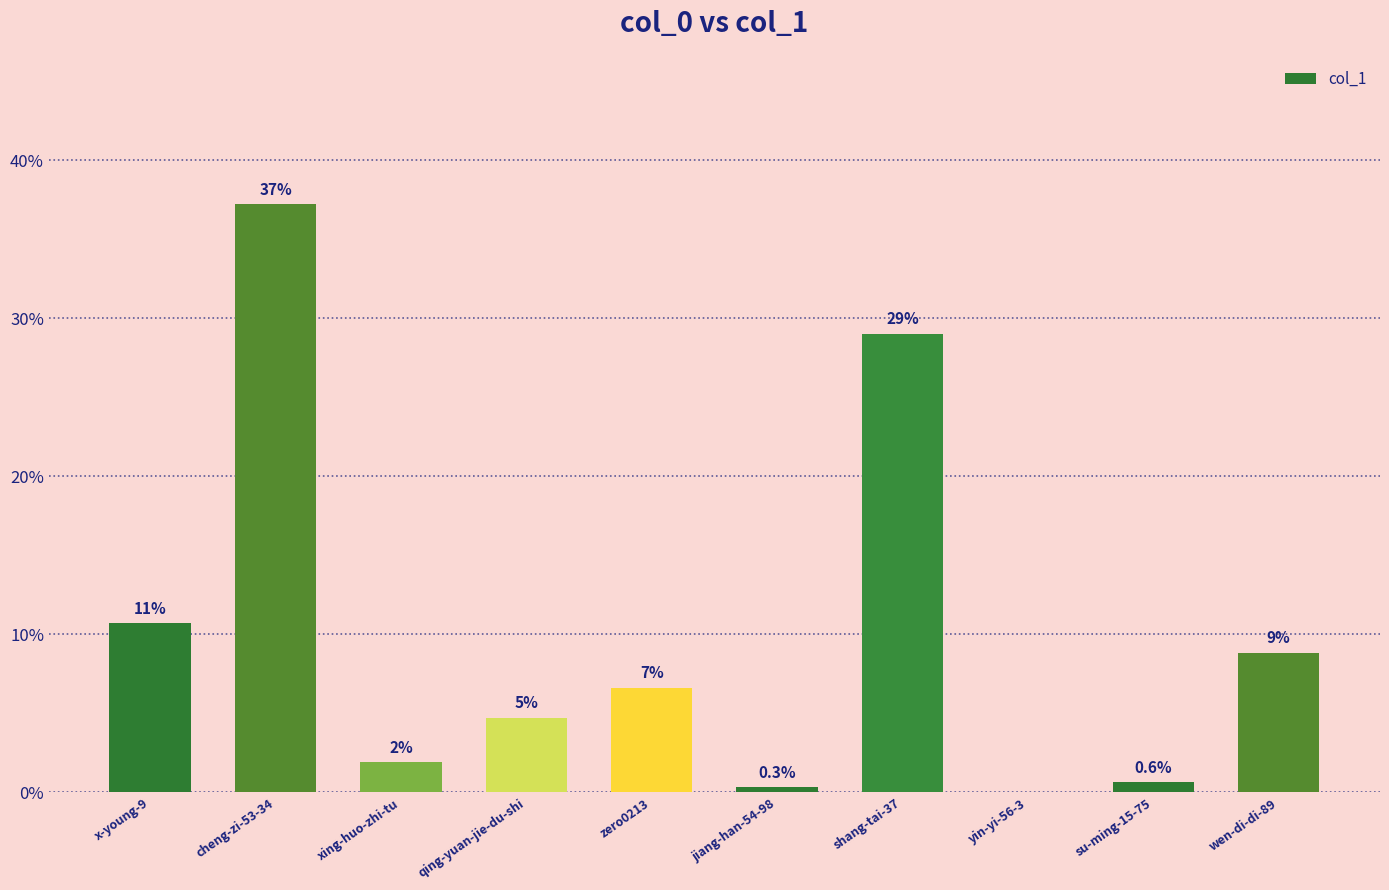

Are the bars horizontal?

No